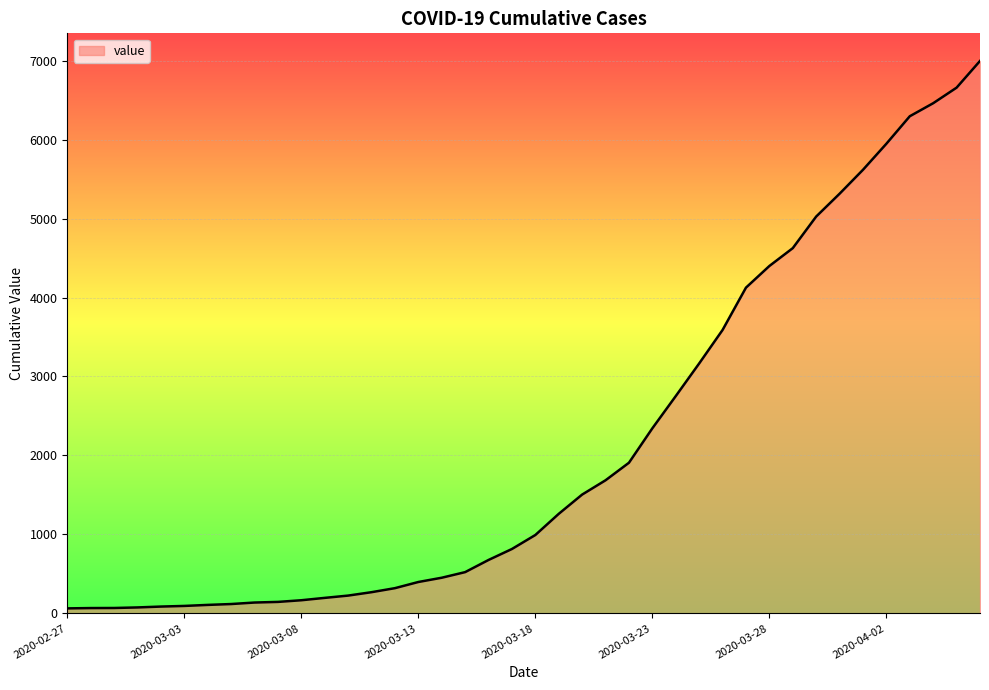

What is the difference between the maximum and minimum values?

6931